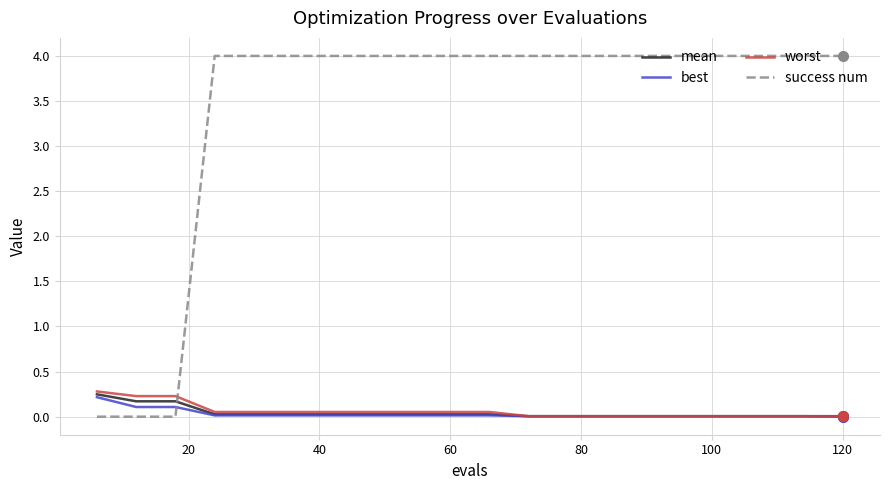

Which series has the widest spread of values?

success num